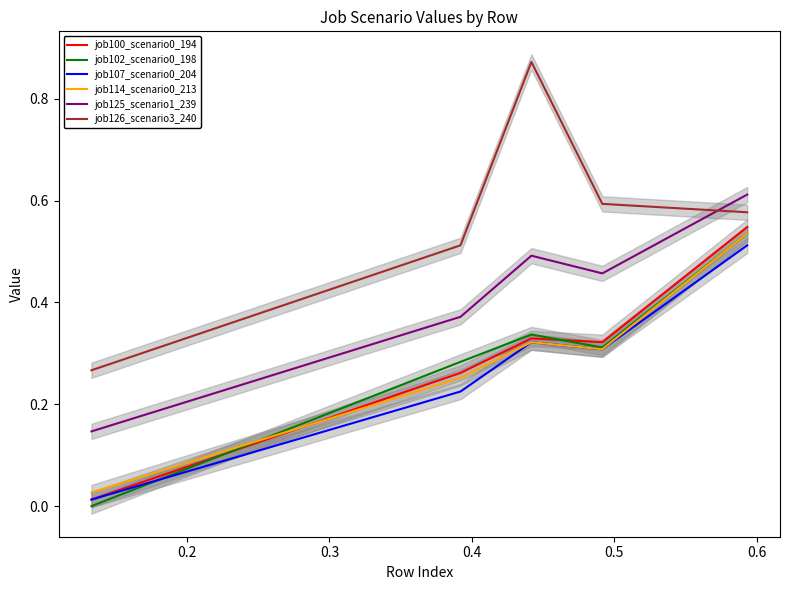

True or false: job107_scenario0_204 and job100_scenario0_194 cross at least once.

False